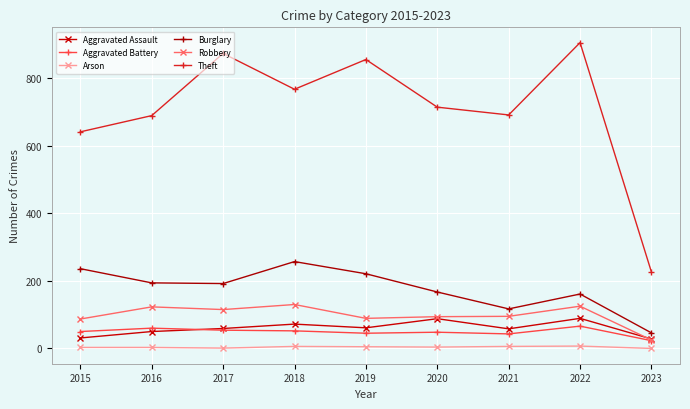

In Theft, how many points are higher than both neighbors (excluding endpoints)?

3